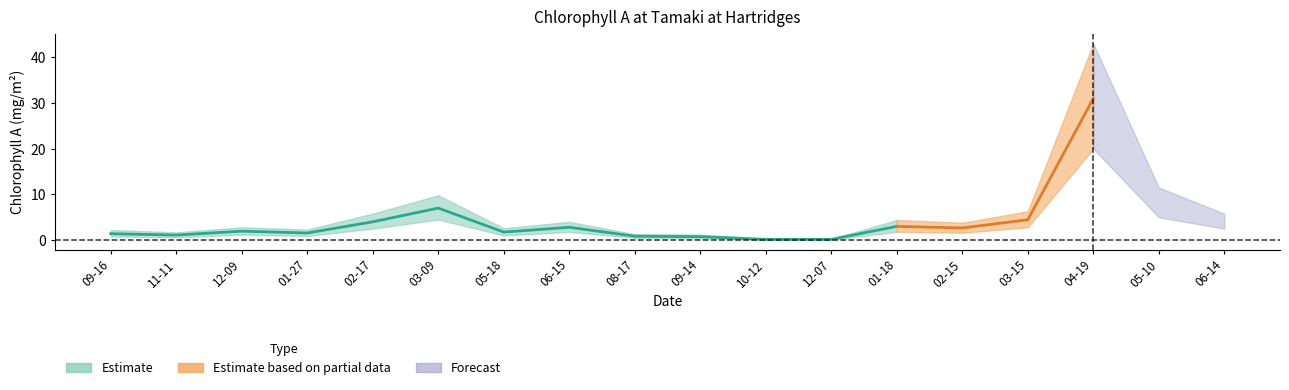

Is it true that Chlorophyll A lower equals 1.4 at 2020-05-18?

False